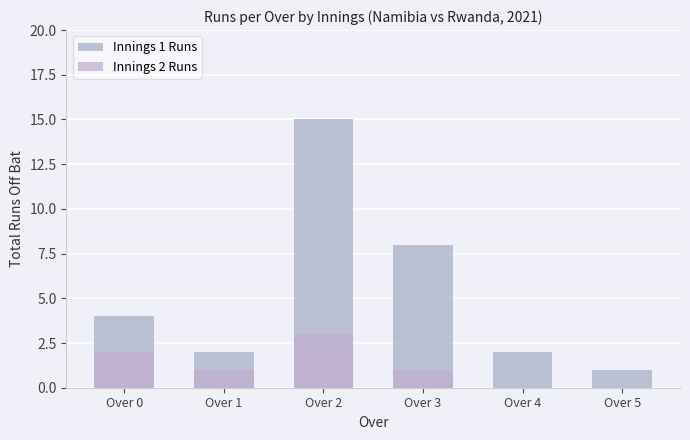

At which label does Innings 1 Runs first exceed 4?

Over 2